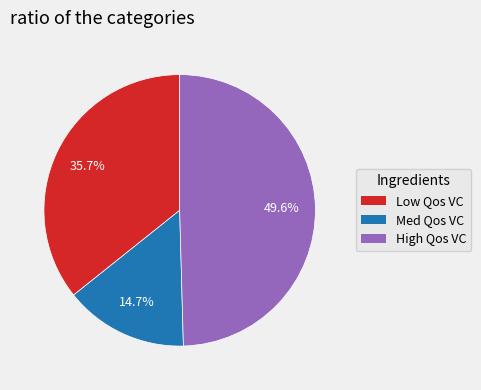

Rank the categories by value from lowest to highest.

Med Qos VC, Low Qos VC, High Qos VC